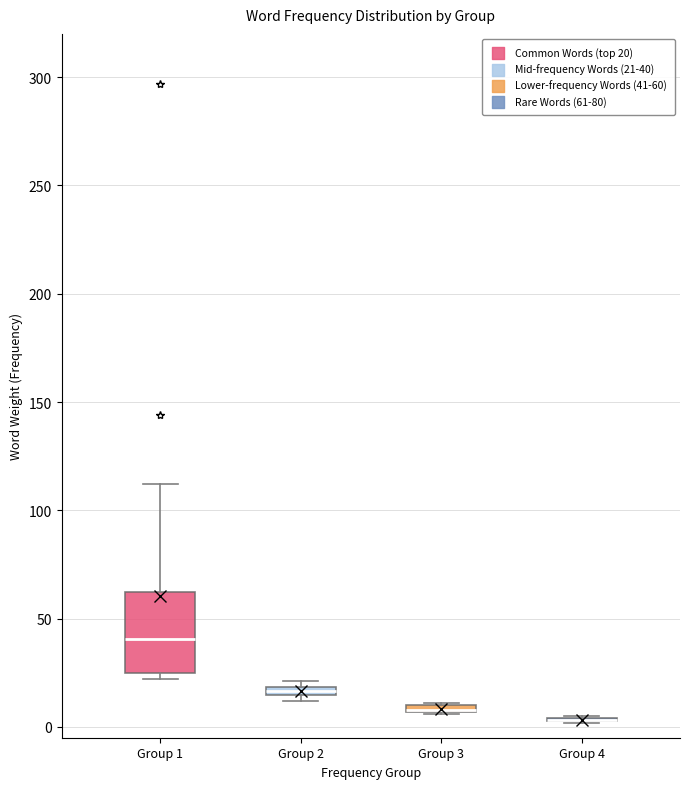

Which box is the tallest, from its lower edge to its upper edge?

Group 1